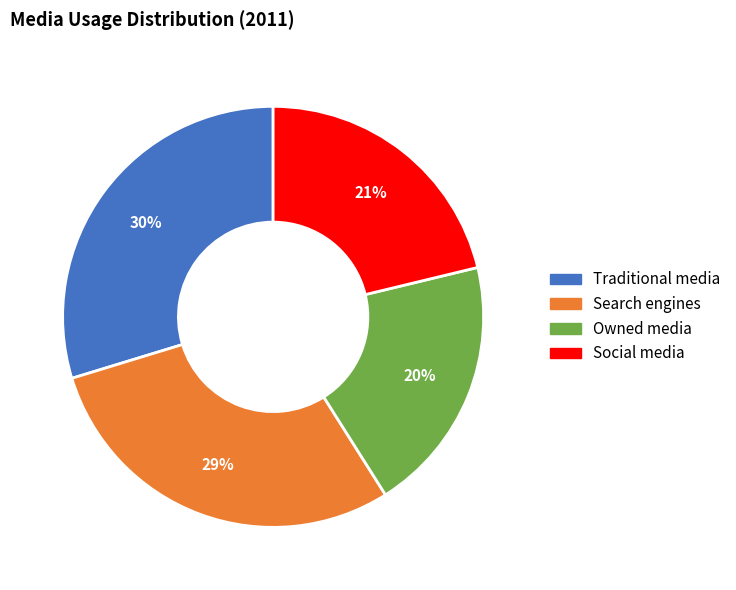

Which has a higher value, Social media or Owned media?

Social media